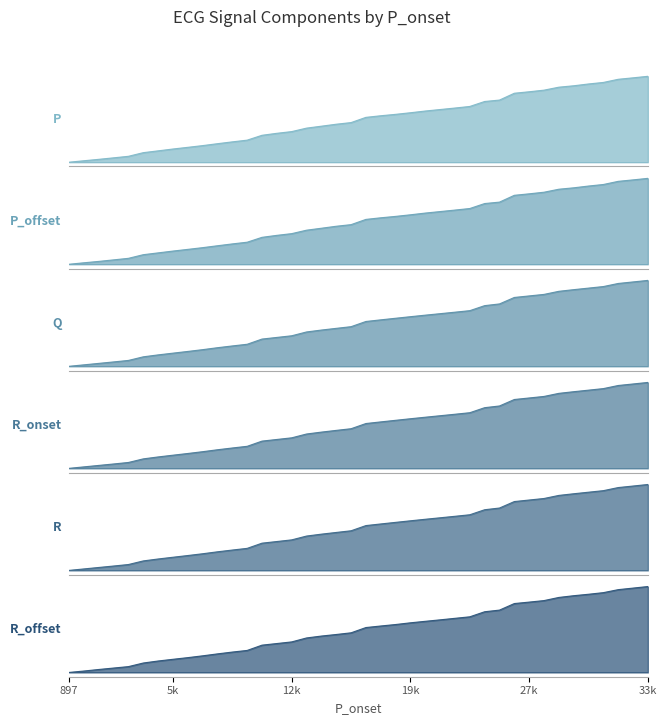

True or false: P and Q intersect in this chart.

False